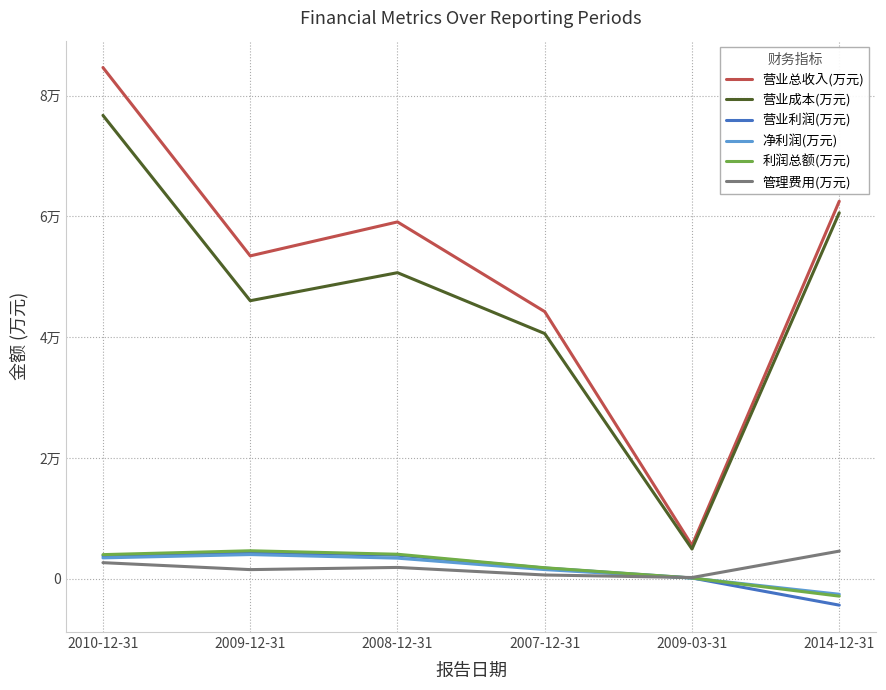

What is the difference between the 营业总收入(万元) values at 2010-12-31 and 2008-12-31?

25557